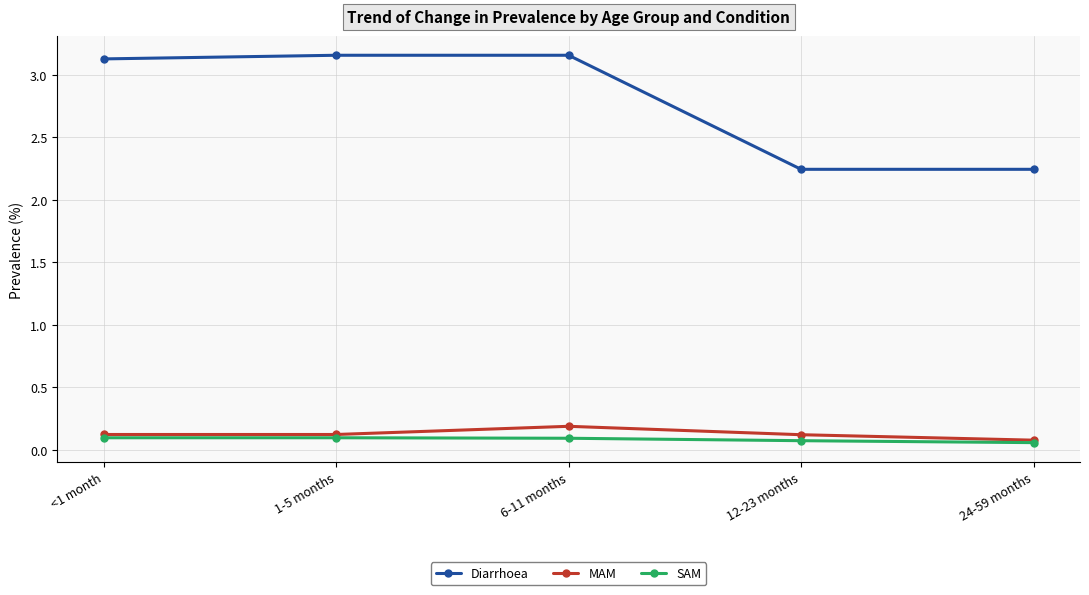

What is the label of the 1st point from the right?

24-59 months